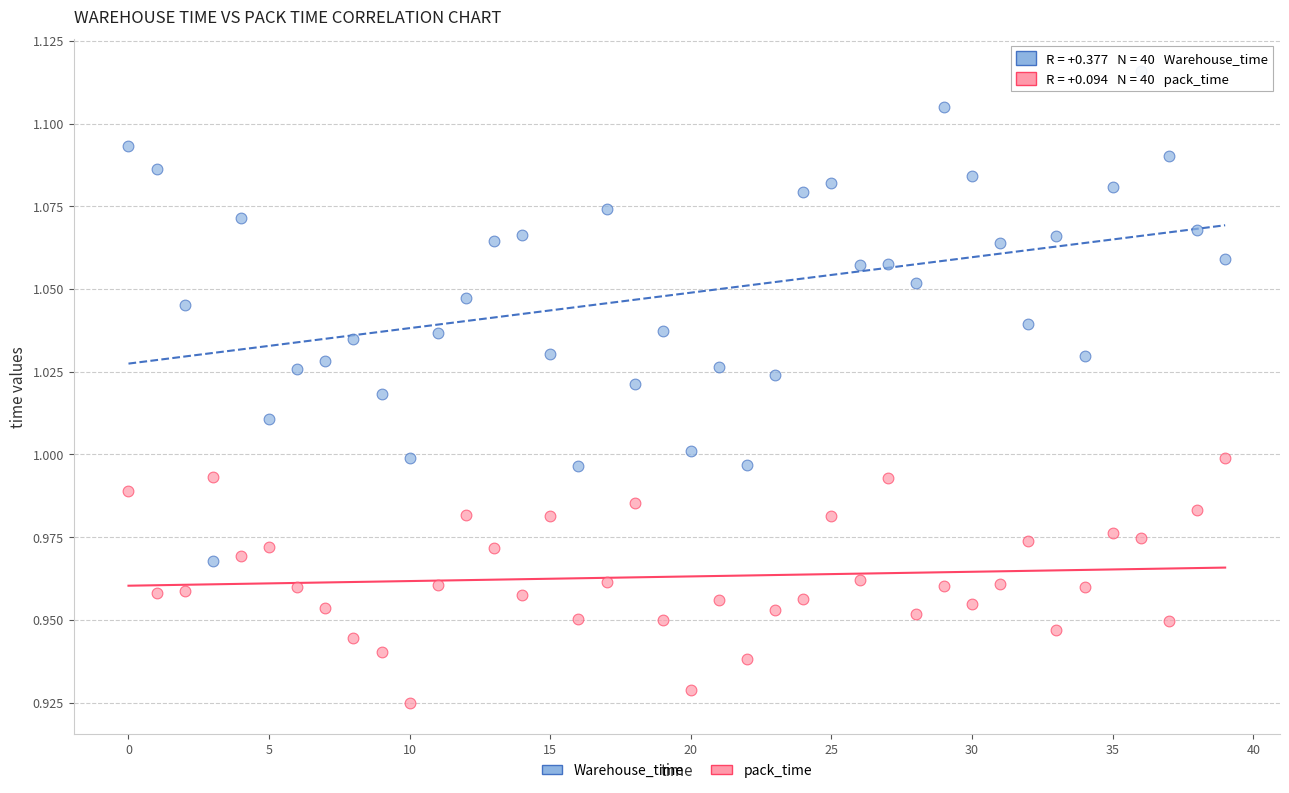

Which series reaches the maximum Y coordinate?

Warehouse_time